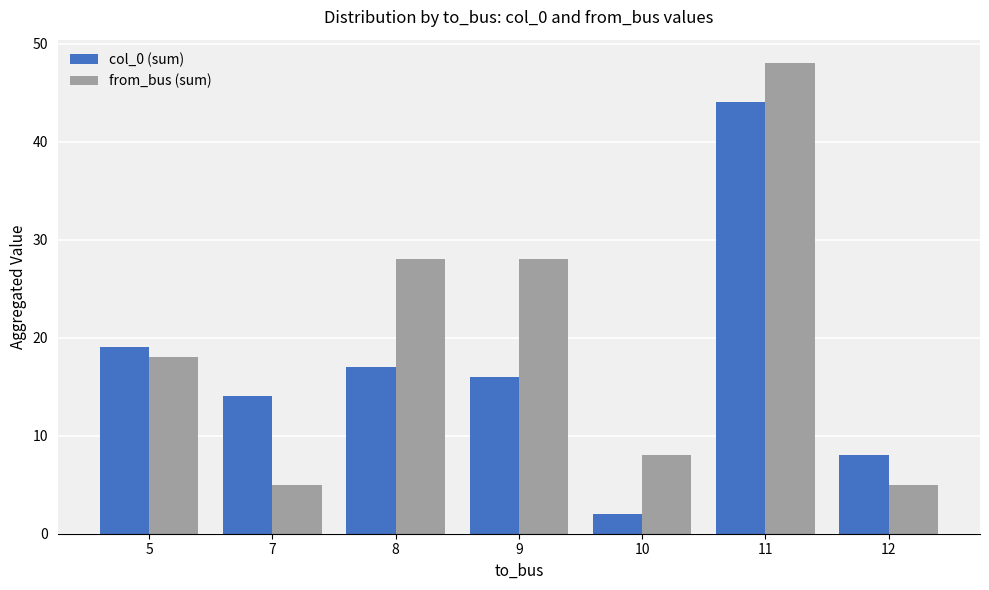

Rank the series by their average value, from highest to lowest.

from_bus (sum), col_0 (sum)